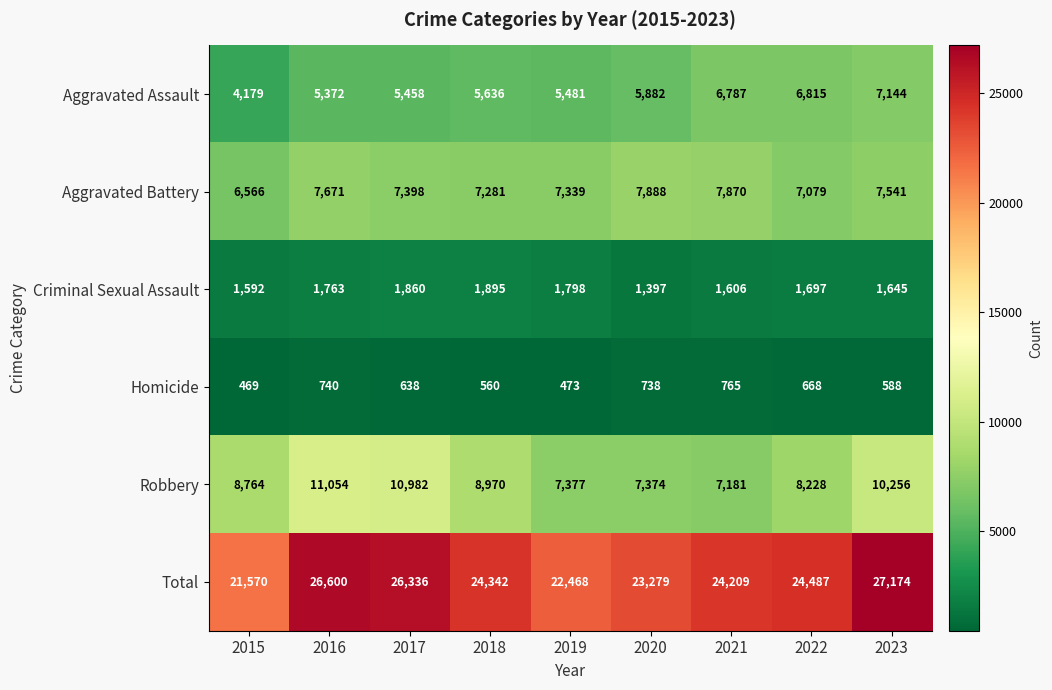

The Aggravated Assault series shows 10077 at 2021. True or false?

False